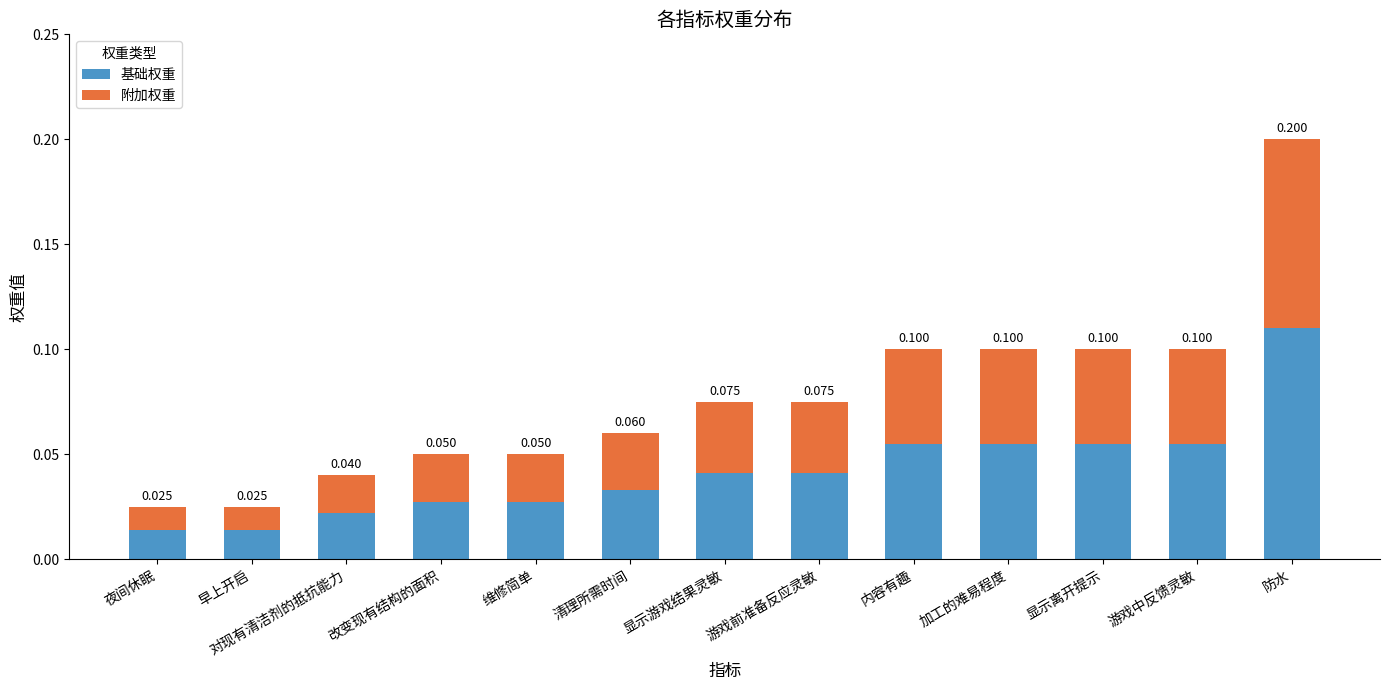

Which category has the highest value in the 基础权重 series?

防水